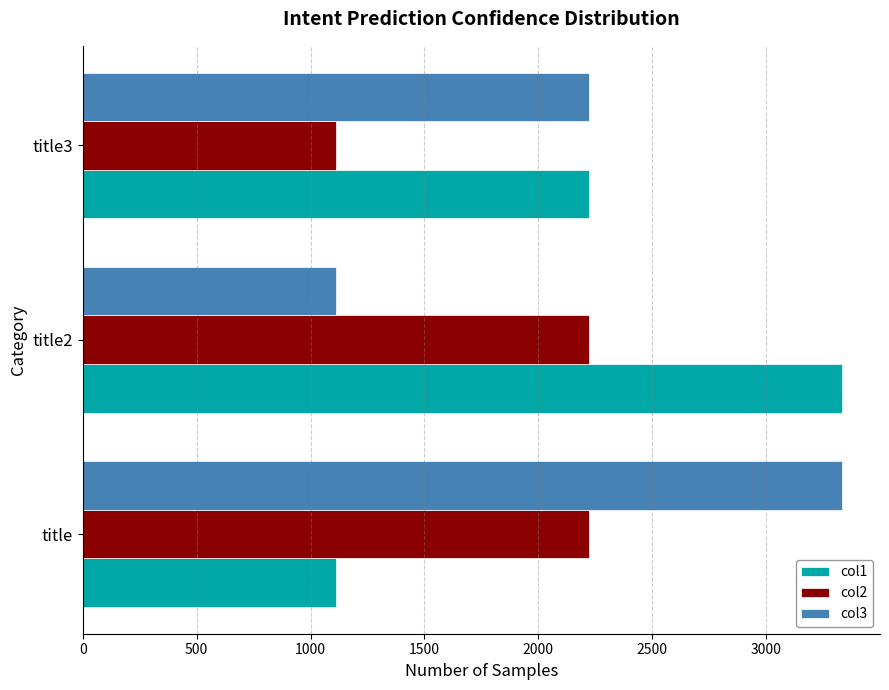

What is the difference between the maximum and minimum values in the col1 series?

2222